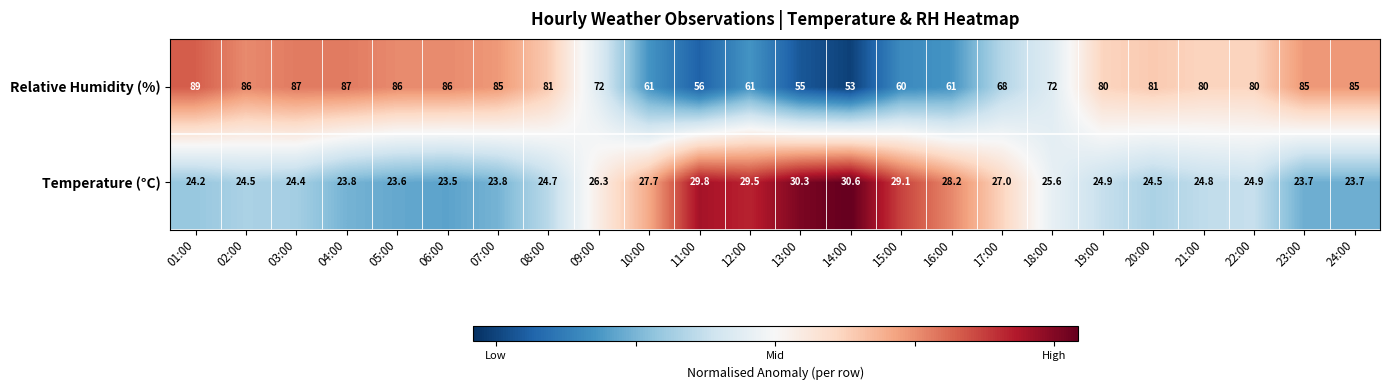

At which category is the sum across all series the highest?

01:00